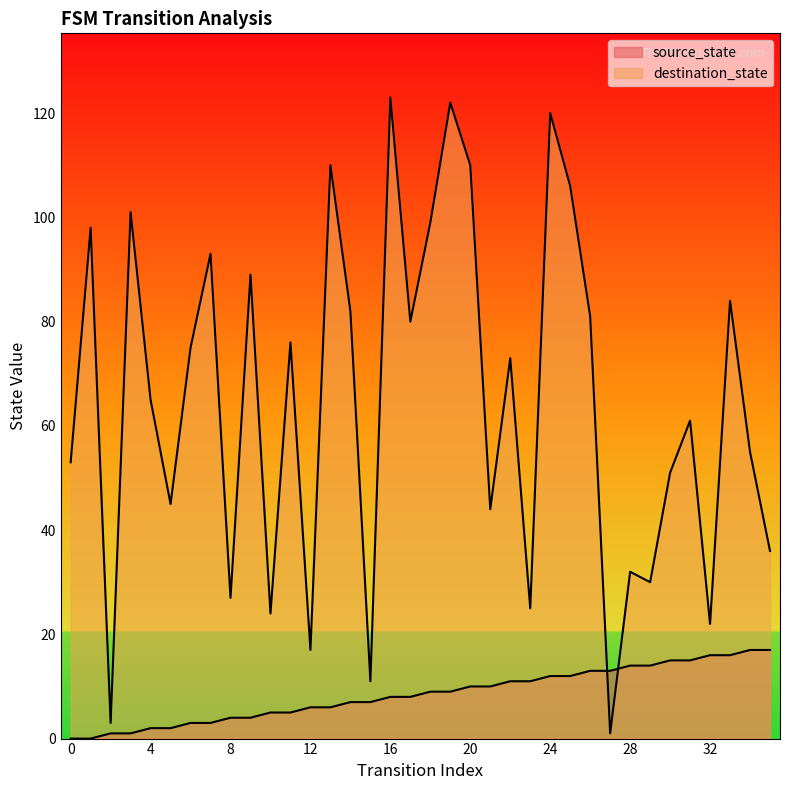

What is the maximum value shown in the chart?

123